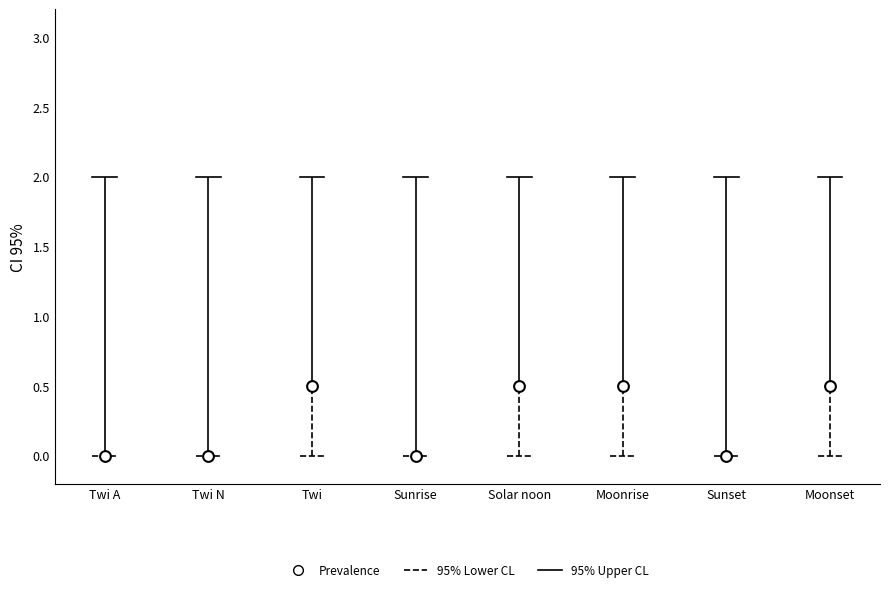

What is the range of Y values (max minus min)?

0.5